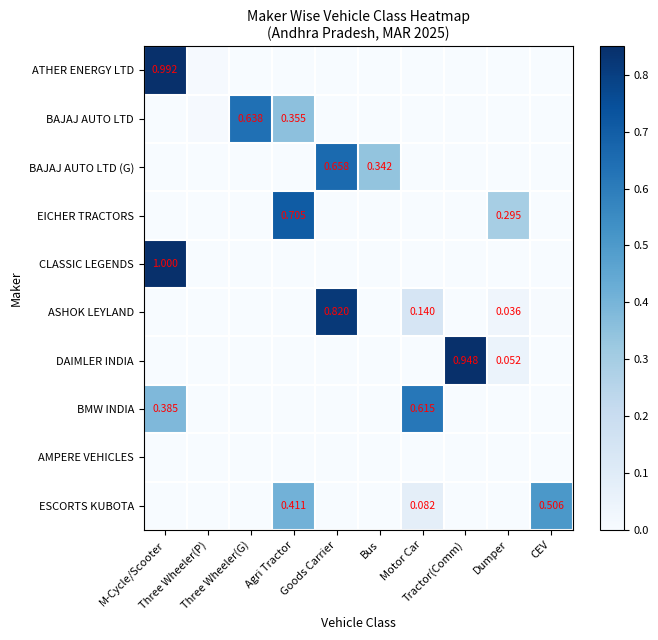

How many distinct data groups are displayed?

10